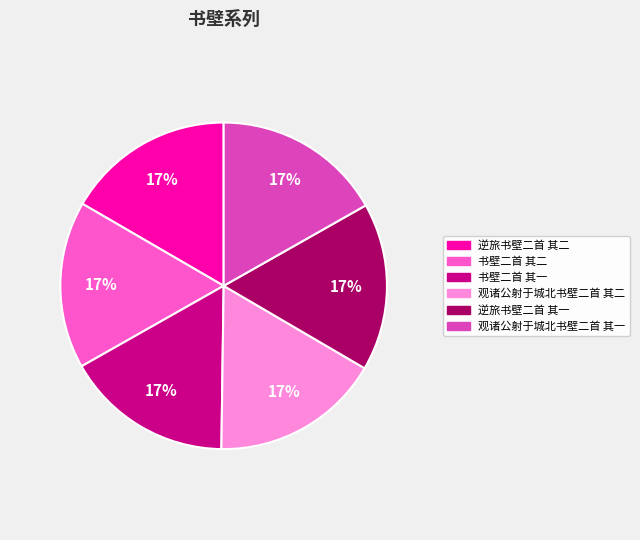

Is it true that 逆旅书壁二首 其二 is 17% of the pie?

True